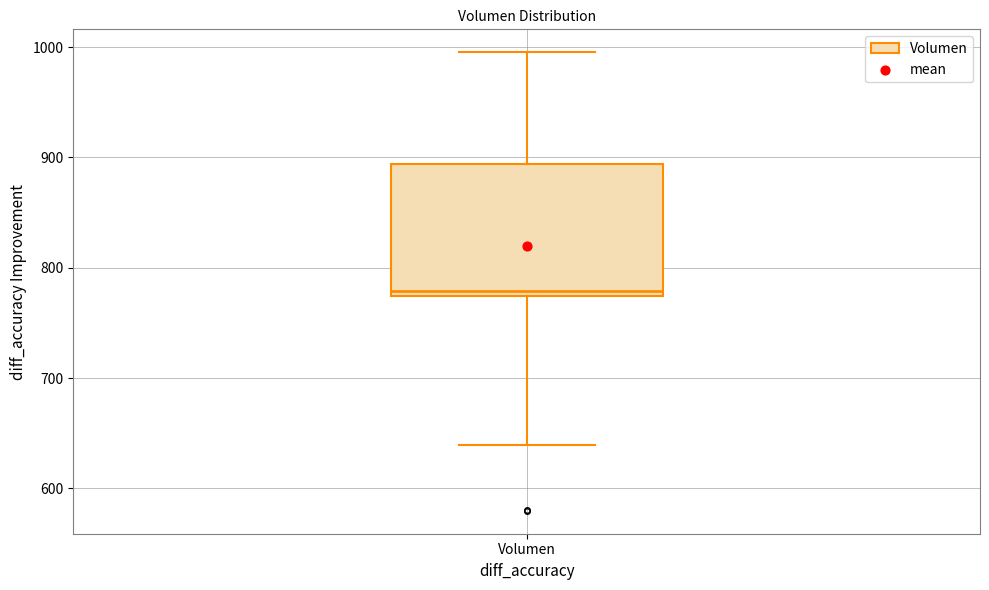

Transcribe this box plot: give where the median line is, the range the box spans, and where the two whiskers end, as read against the y-axis. The values are not printed on the chart, so give them approximately, as read against the axis.

median 780, box 770 to 890, whiskers 640 to 1000